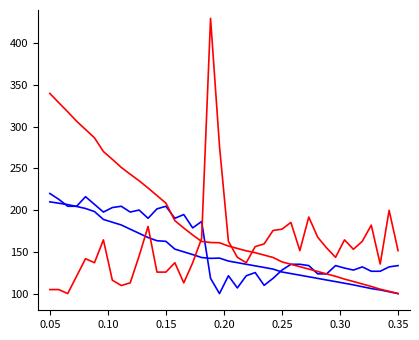

Is this an area chart (filled region under the line)?

No